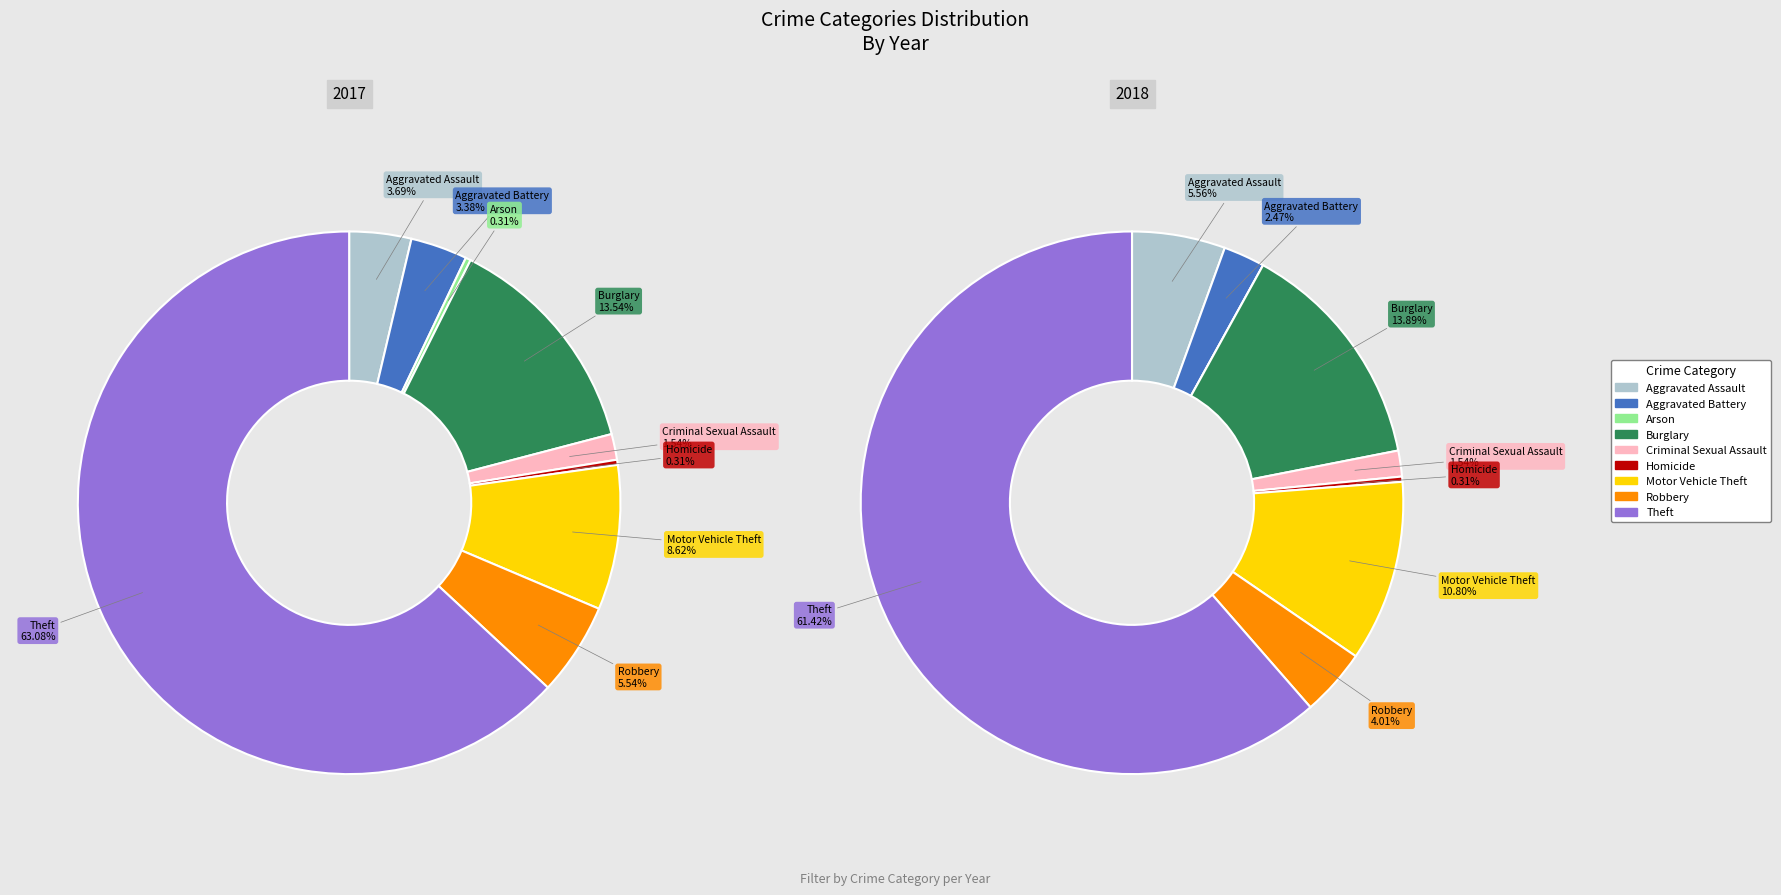

Is it true that Aggravated Battery is 1% of the pie?

False